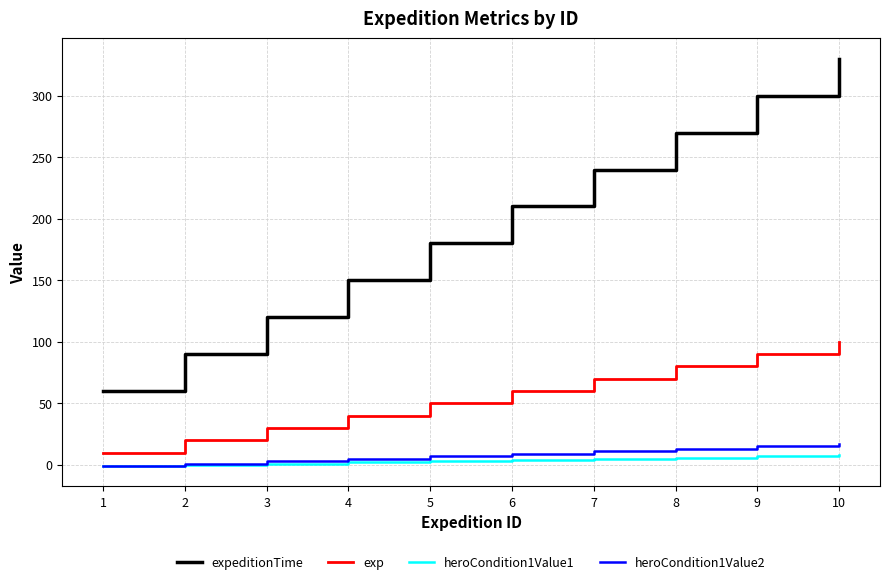

Read the exp value at 6, to the nearest 10.

60